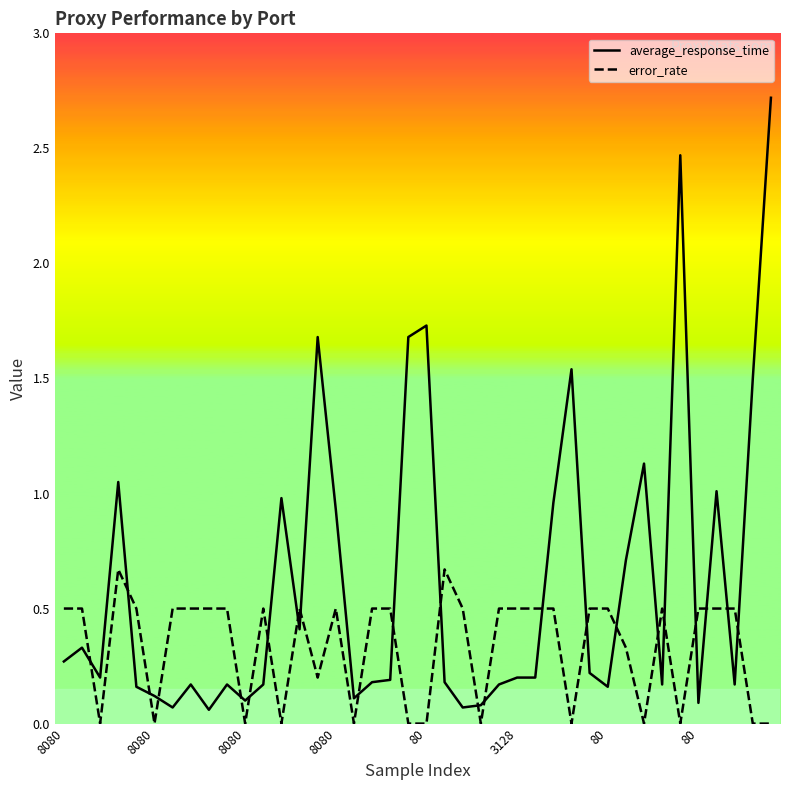

Where do average_response_time and error_rate first cross each other?

8080 and 8080